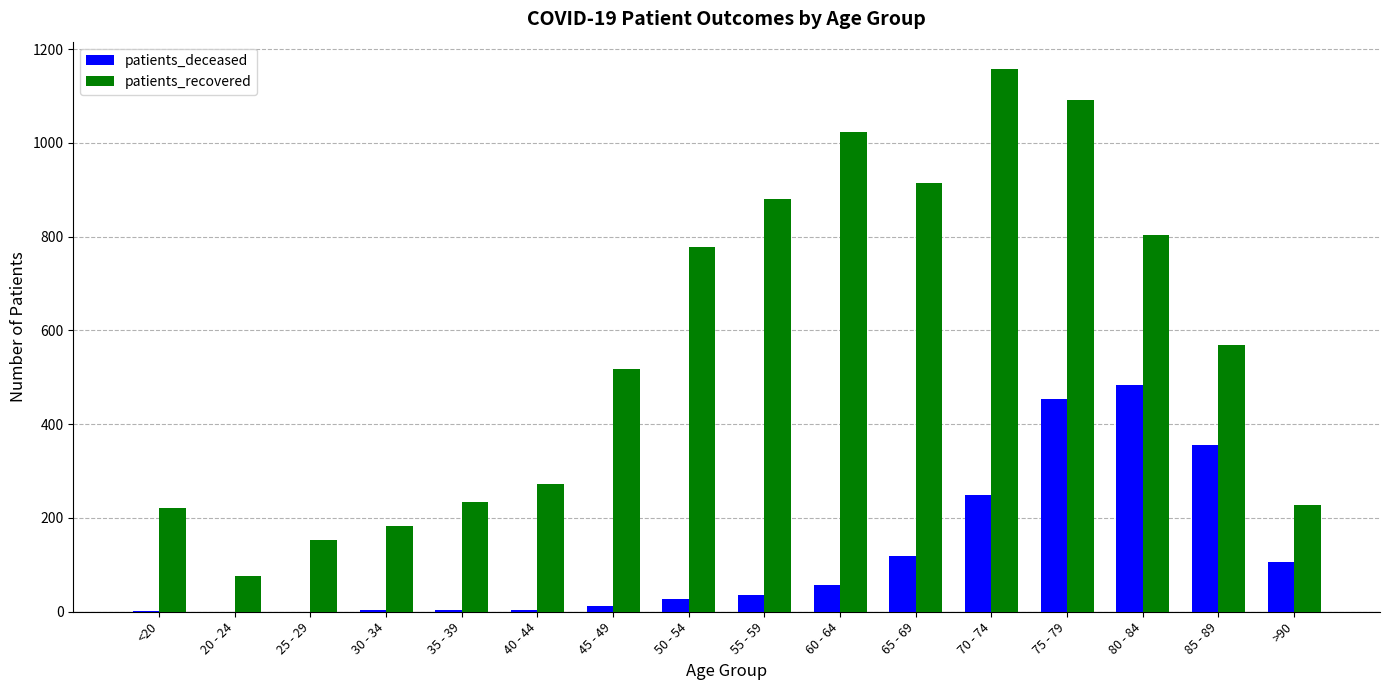

Which series has the largest total across all categories?

patients_recovered